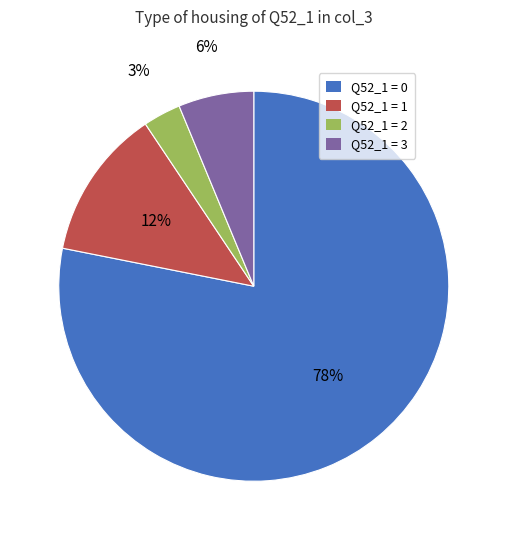

Rank the categories by value from lowest to highest.

Q52_1 = 2, Q52_1 = 3, Q52_1 = 1, Q52_1 = 0